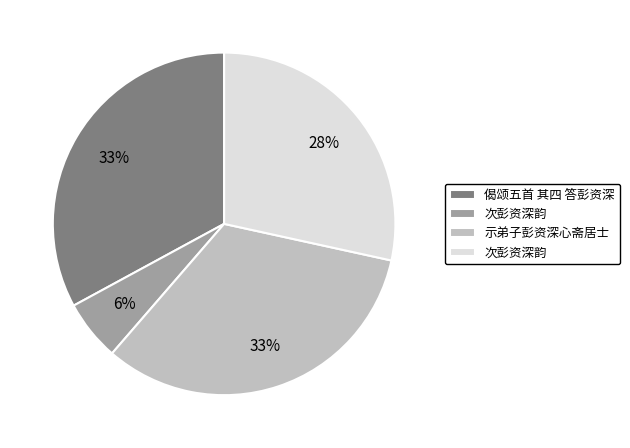

Is there any slice that represents more than half of the pie?

No